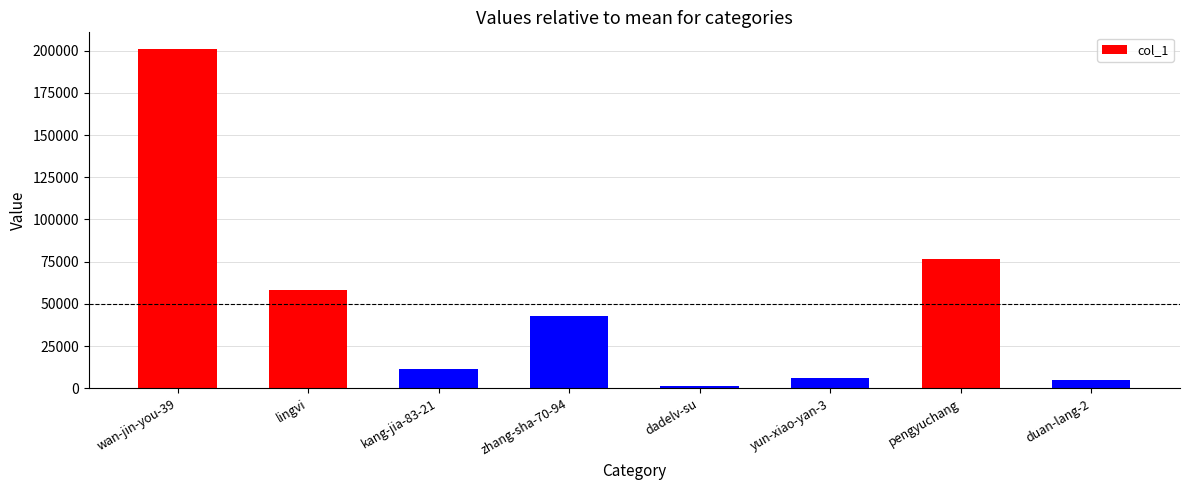

What is the ratio of the value at yun-xiao-yan-3 to the value at kang-jia-83-21?

0.5